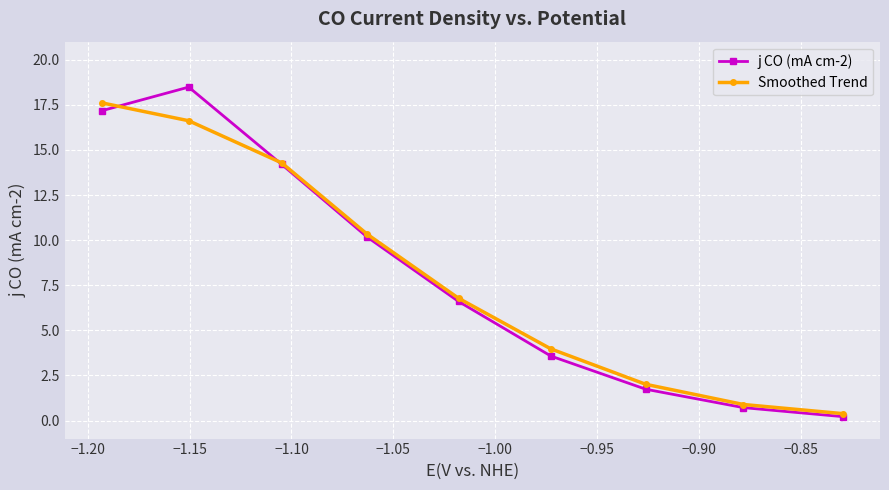

Which series has the widest spread of values?

j CO (mA cm-2)